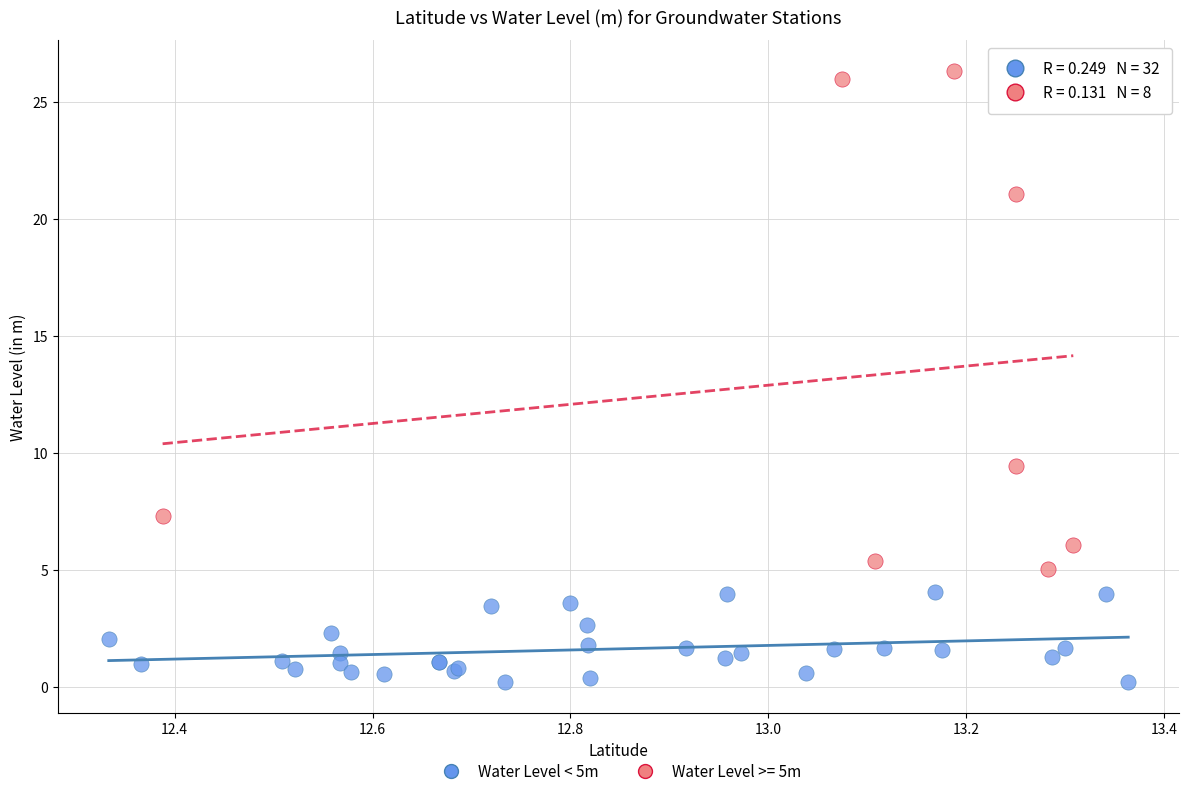

Which series contains the lowest Y value?

Water Level < 5m